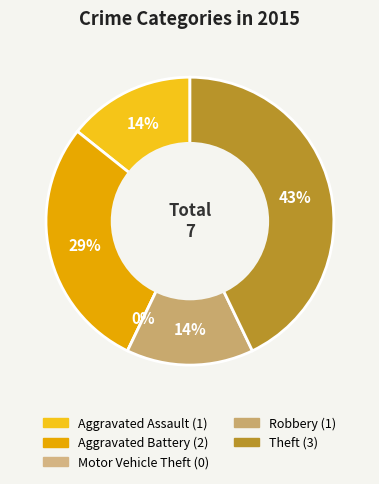

How many slices are in this pie chart?

5